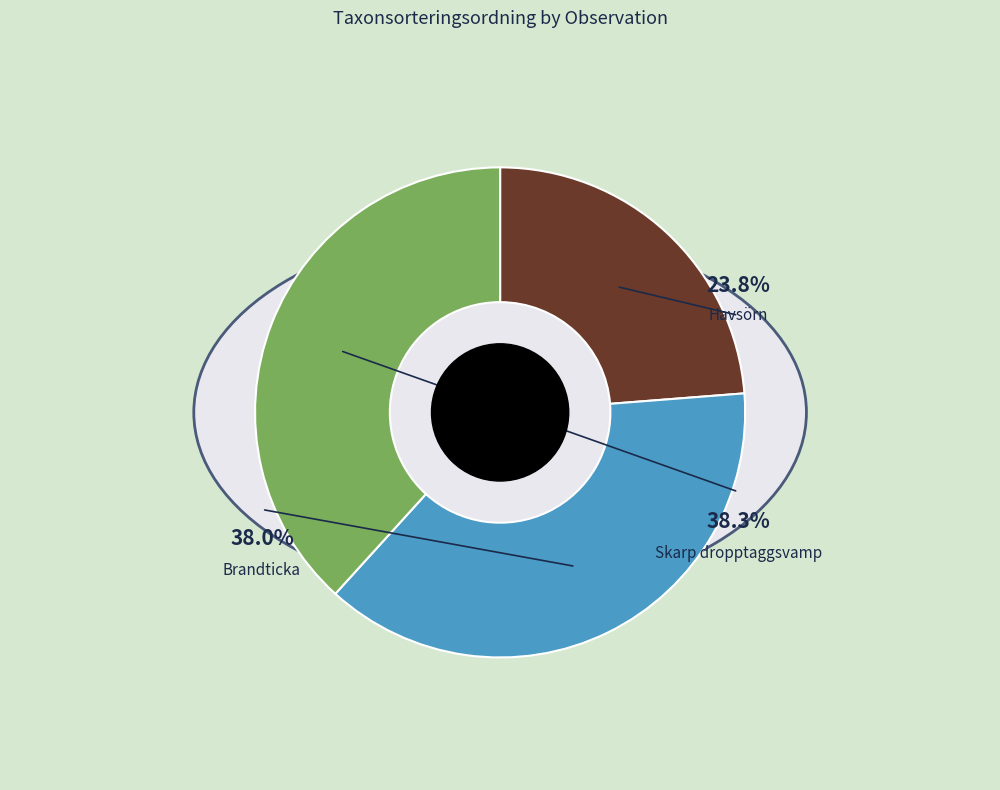

To the nearest percent, what portion does Brandticka (98198418) represent?

38%